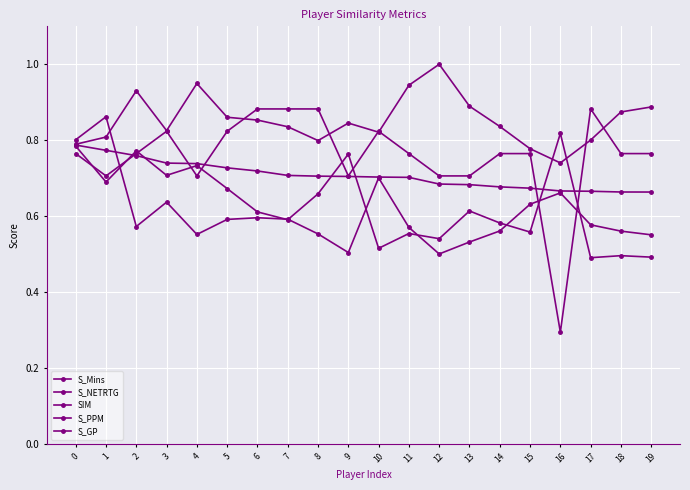

Which series has the largest total across all categories?

S_Mins